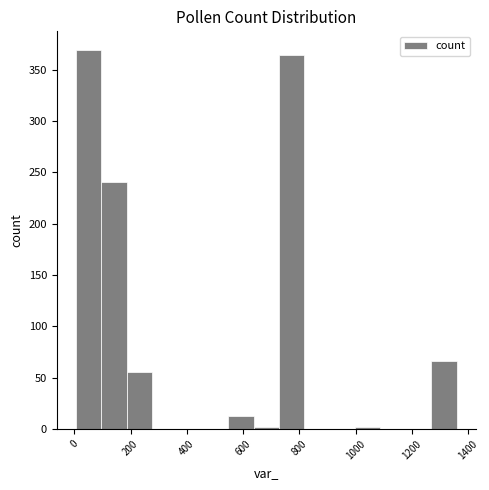

Which range on the x-axis has the tallest bar?

0 to 100